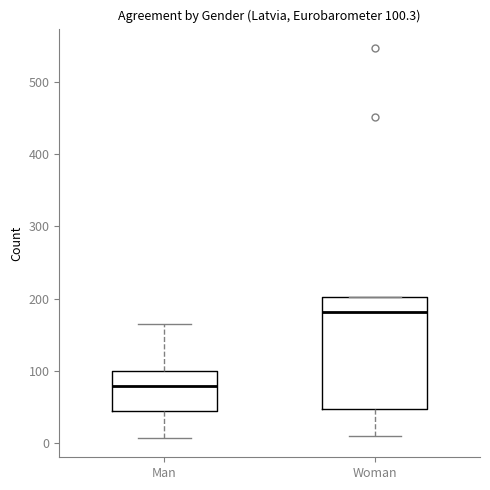

Which box has the highest median line?

Woman